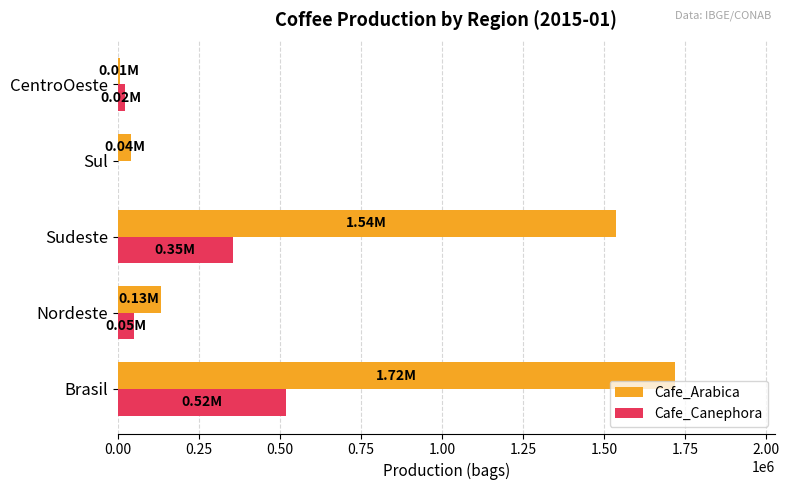

Count the number of categories in the chart.

5